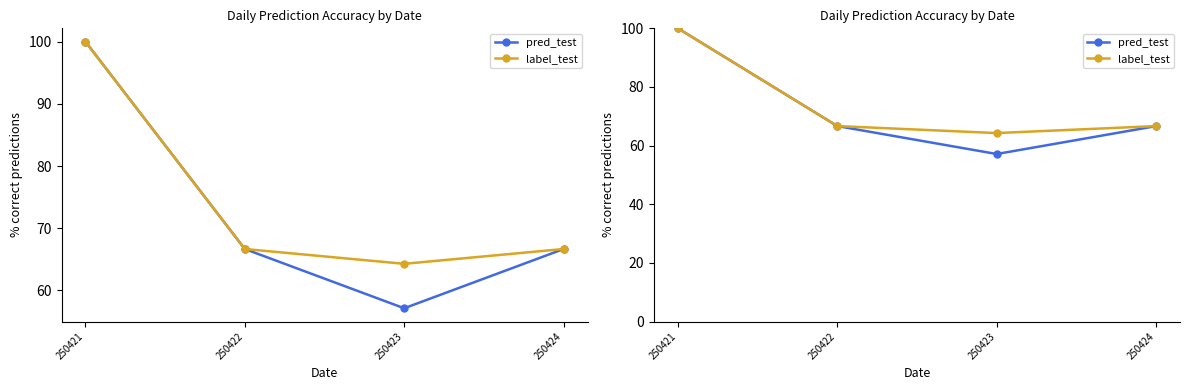

True or false: label_test and pred_test cross at least once.

False